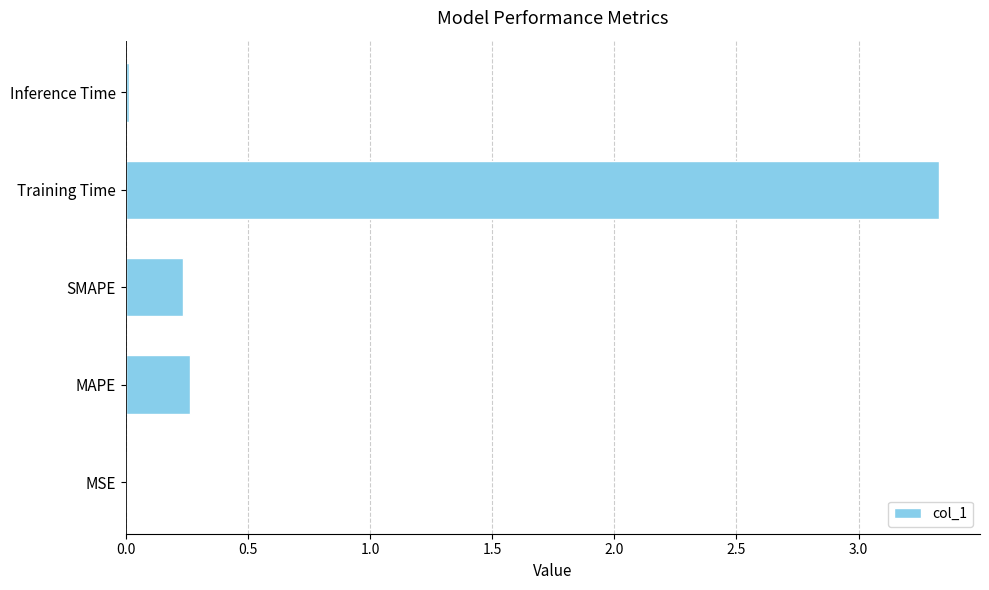

True or false: the data shows 0.0 at MSE.

True